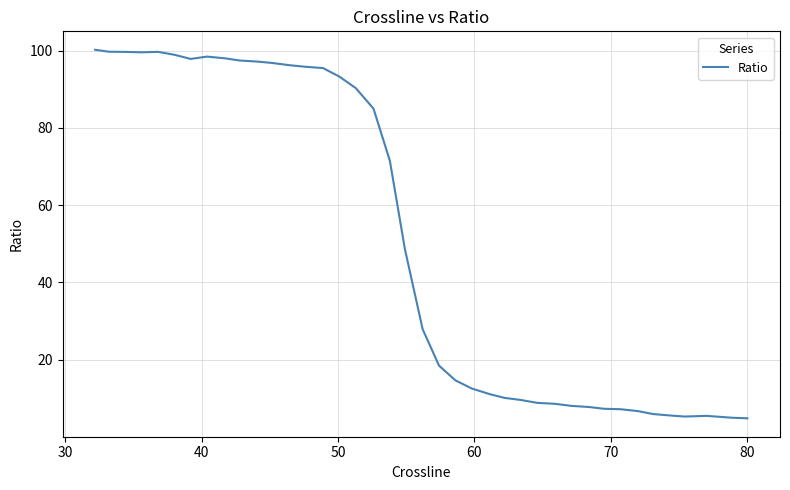

True or false: there are more than 1 points higher than both neighbors.

True